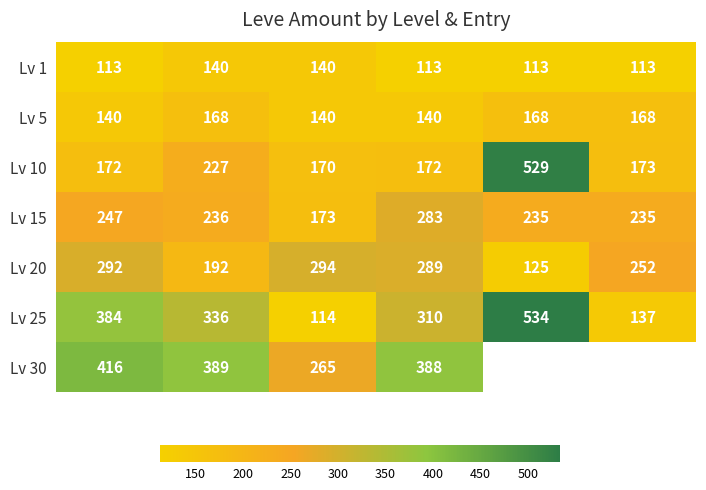

What is the maximum value for Lv 10?

529